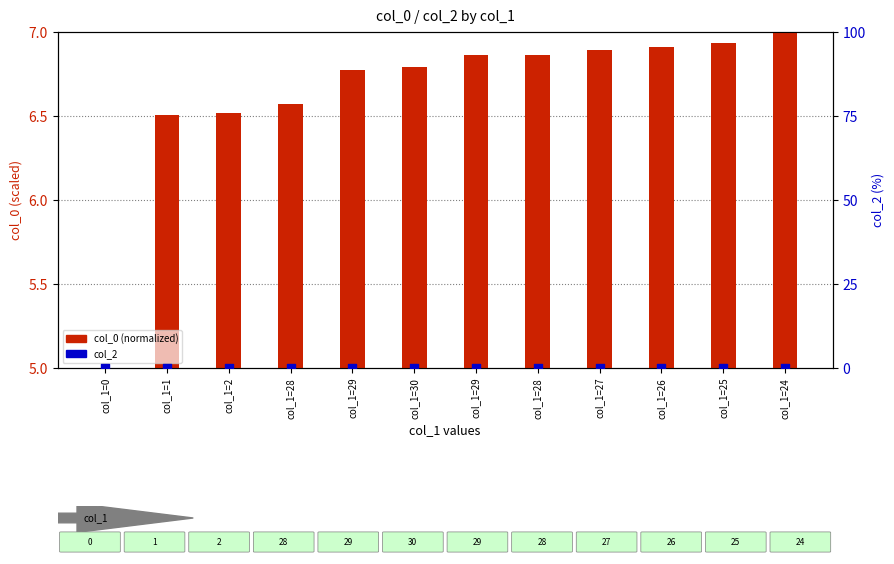

Which series contains the lowest Y value?

col_2